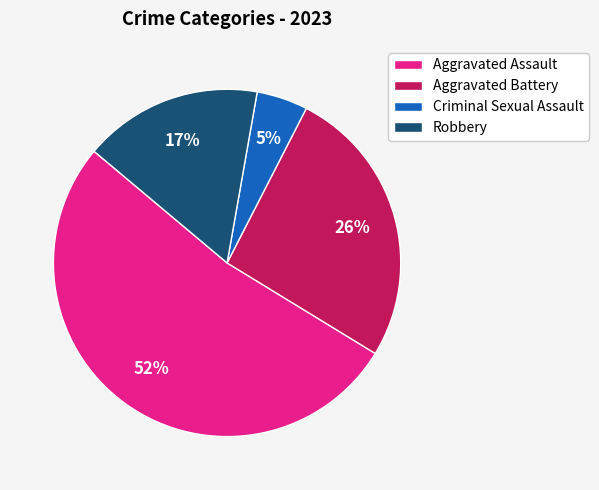

How many slices are in this pie chart?

4